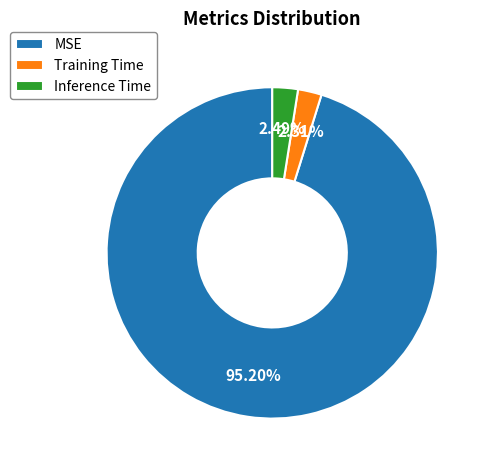

Does MSE represent more than half of the total?

Yes